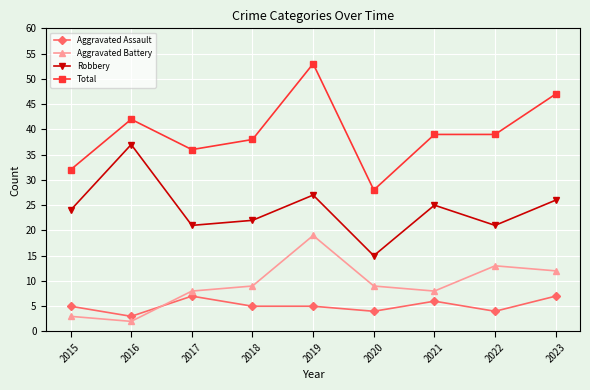

How many interior local peaks does the Aggravated Battery series have?

2